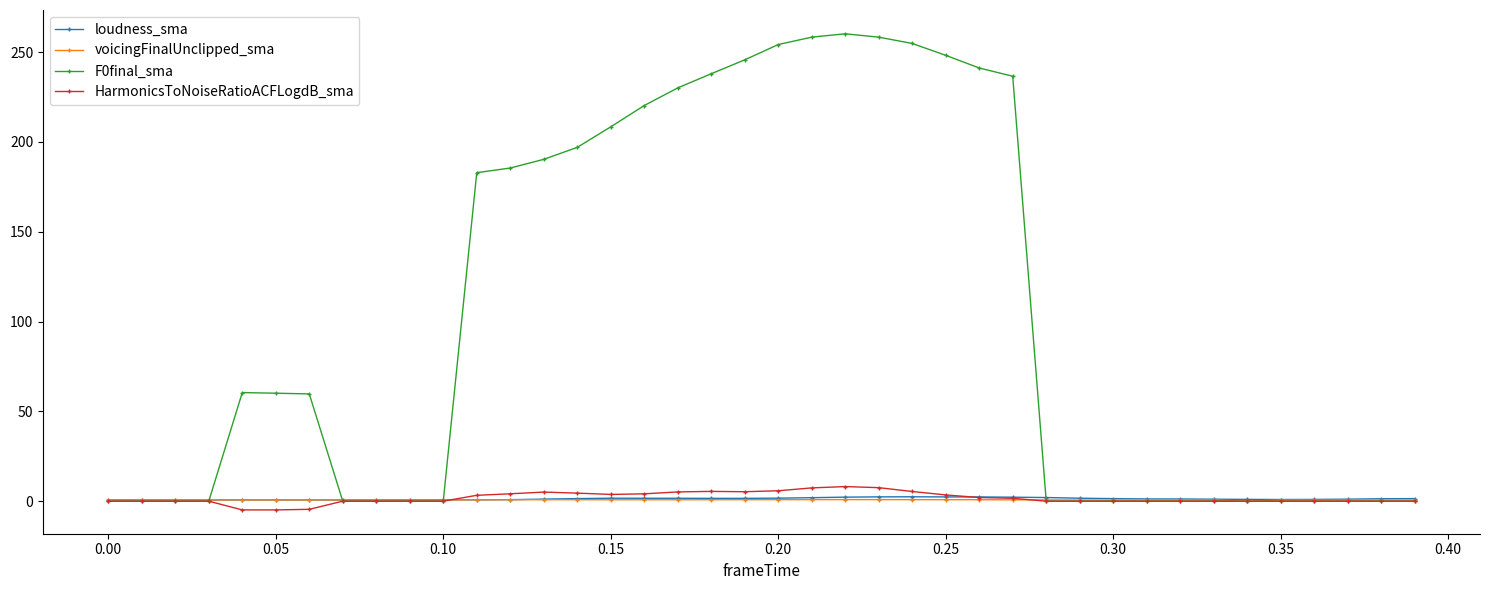

At how many categories does at least one series exceed 98?

17